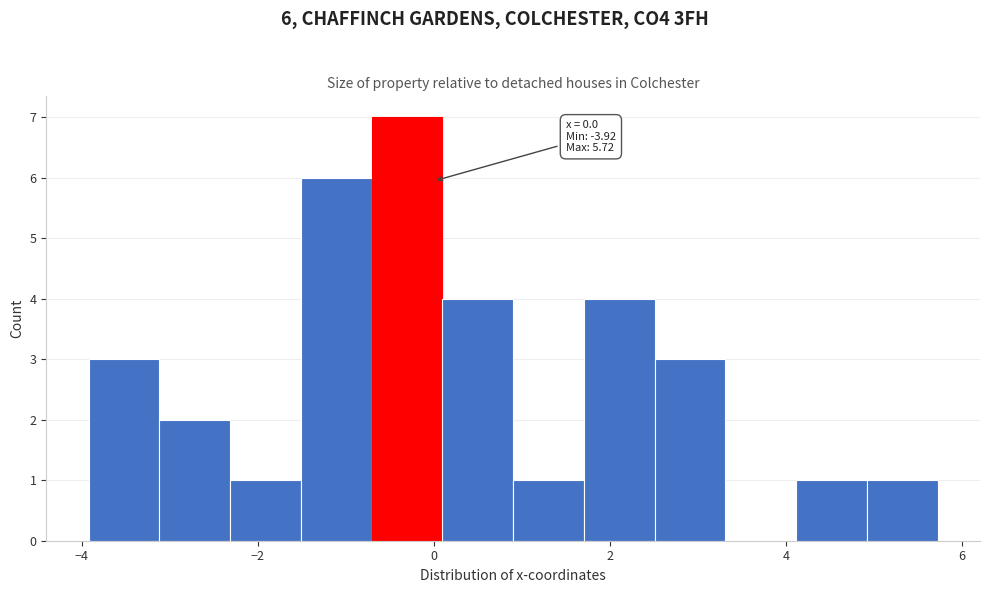

Which range on the x-axis has the tallest bar?

-0.8 to 0.0